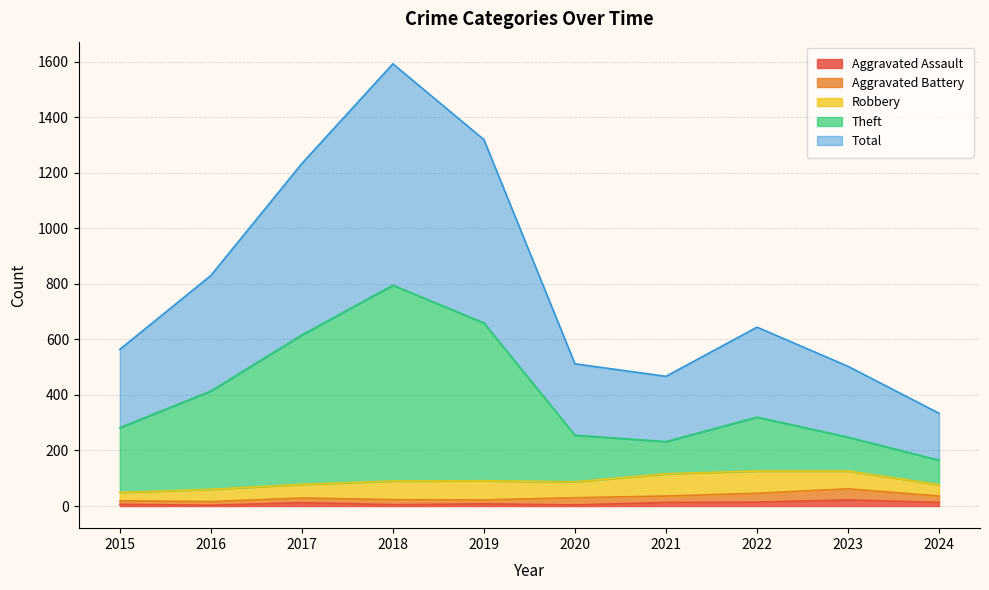

The Total series shows 644 at 2022. True or false?

True